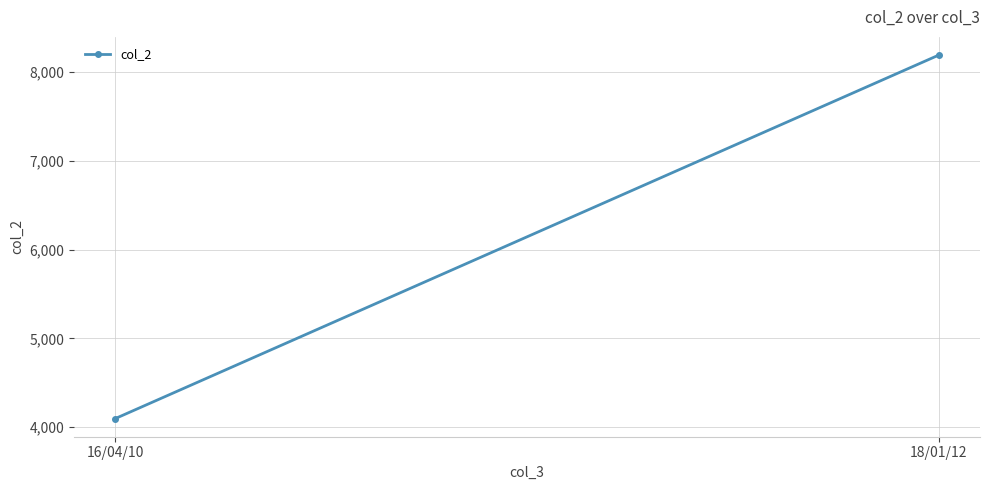

At which category does the chart reach its peak across all series?

18/01/12